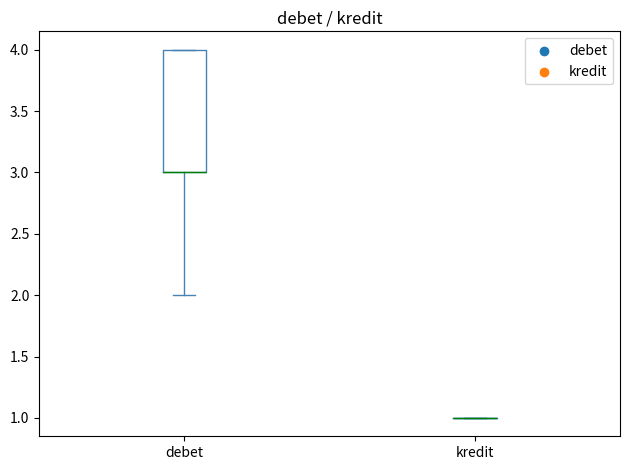

Reading left to right, transcribe this box plot: for each box, give where its median line is, the range the box spans, and where its two whiskers end, as read against the y-axis. The values are not printed on the chart, so give them approximately, as read against the axis.

debet: median 3 (drawn on the box's lower edge), box 3 to 4, whiskers 2 to 4
kredit: box collapsed to a line at 1, whiskers 1 to 1